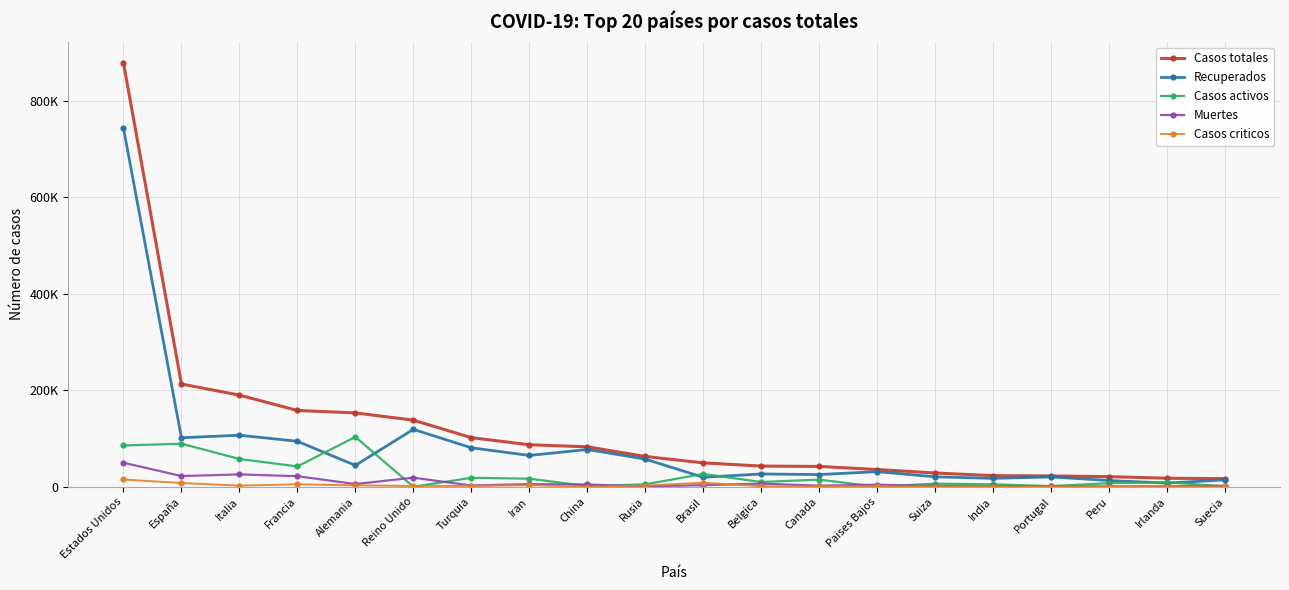

Does the chart have visible grid lines?

Yes